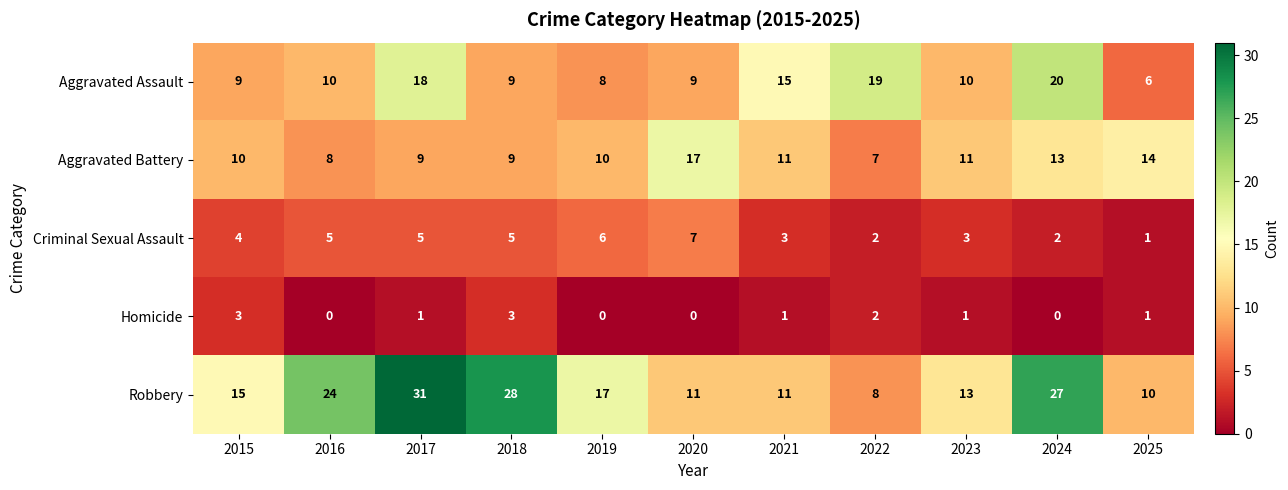

At which category is the sum across all series the highest?

2017